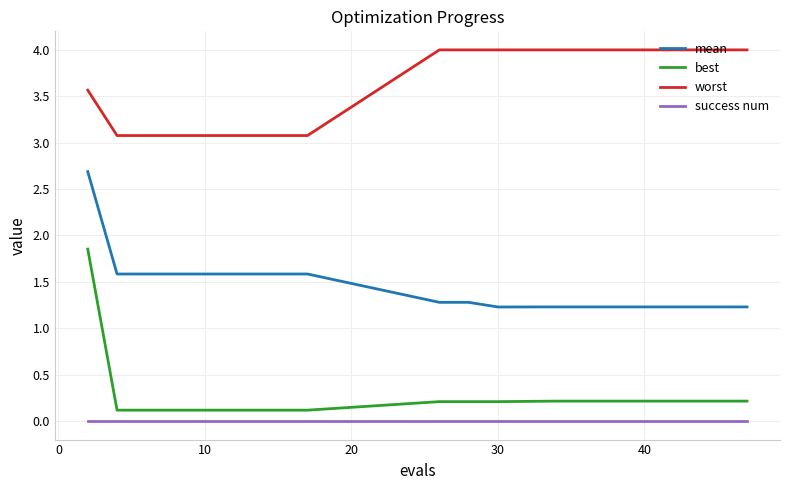

Which series has the widest spread of values?

best